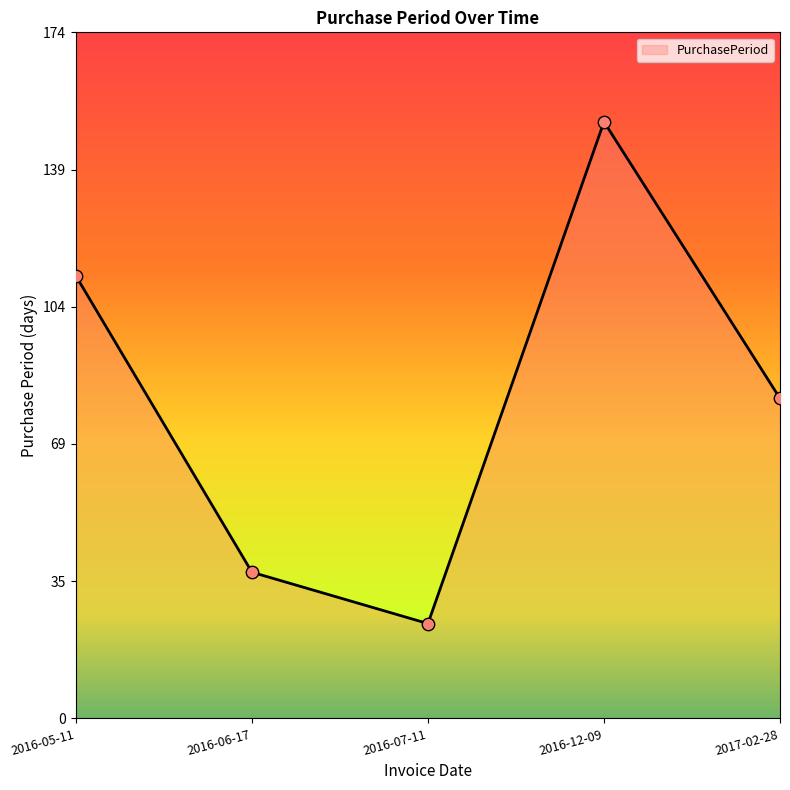

Which has a higher value, 2017-02-28 or 2016-12-09?

2016-12-09